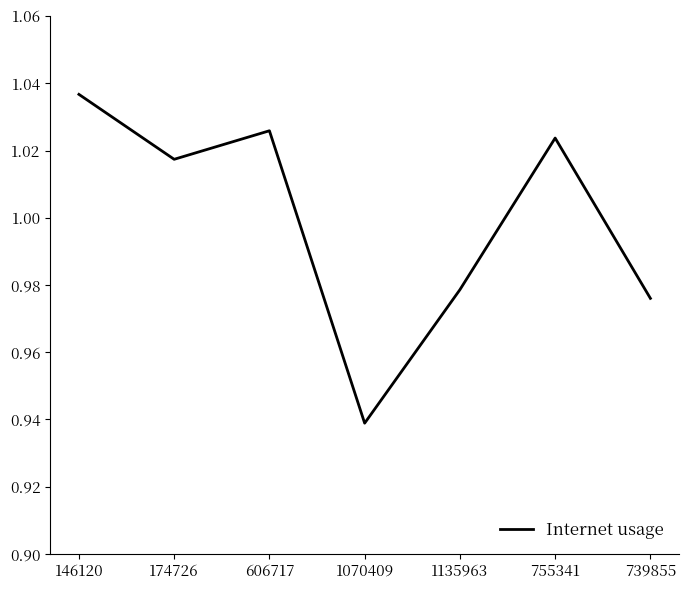

Where is the first local minimum?

174726